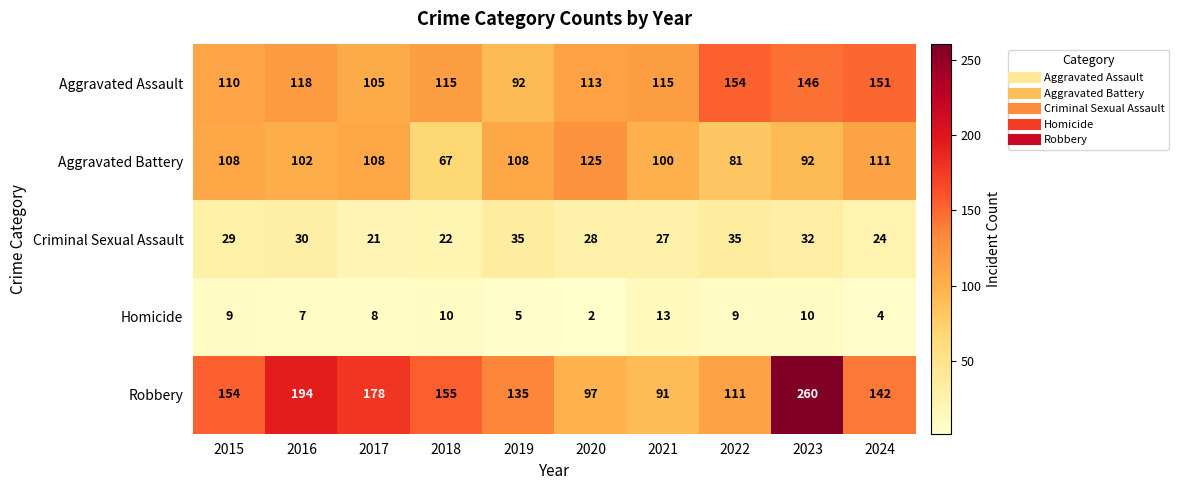

Which series has the widest spread of values?

Robbery